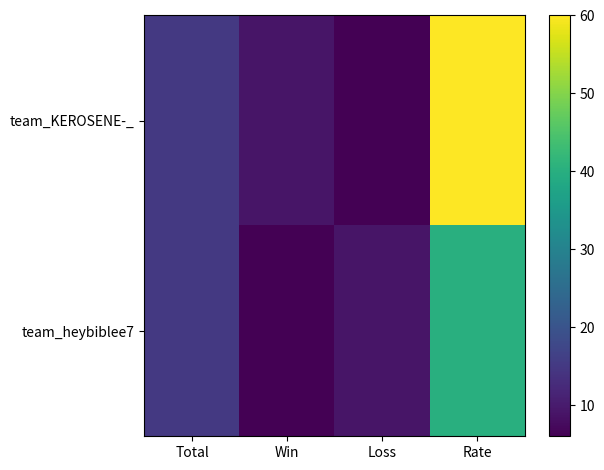

What is the greatest value displayed?

60